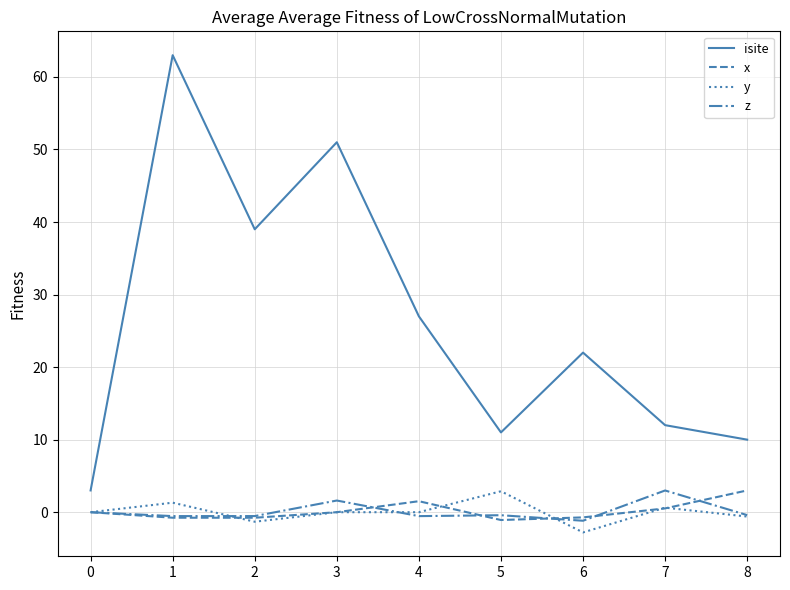

What is the difference between the x values at 4 and 5?

2.6